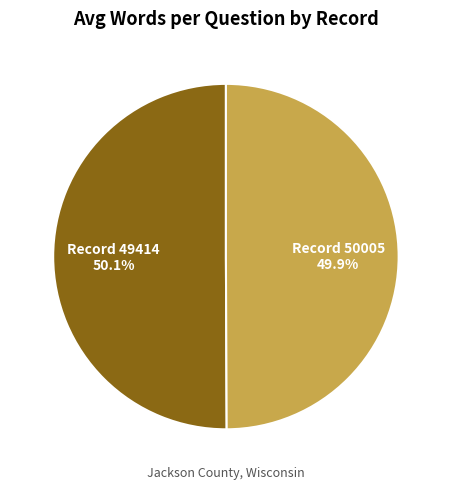

Does any single category account for the majority?

Yes